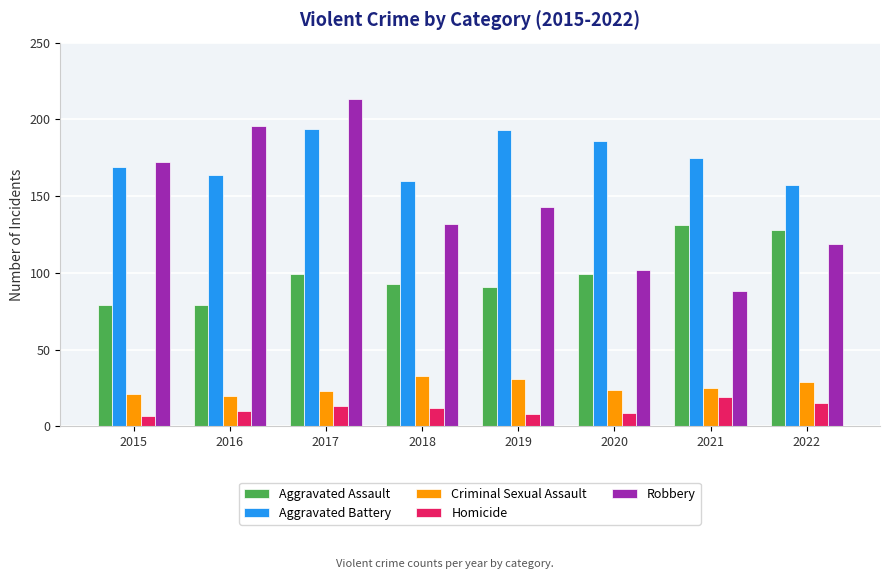

Which series has the largest total across all categories?

Aggravated Battery